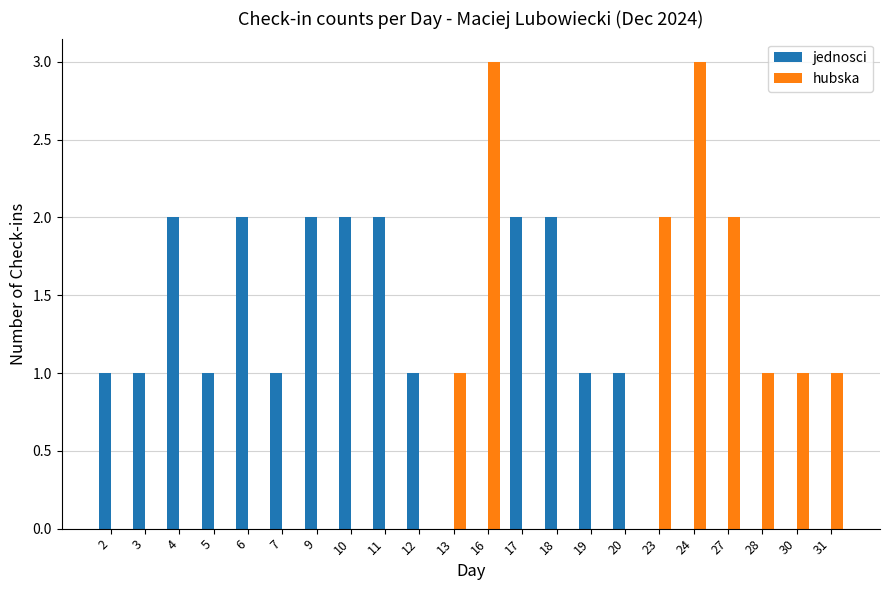

Between 6 and 7, which series saw the biggest shift?

jednosci